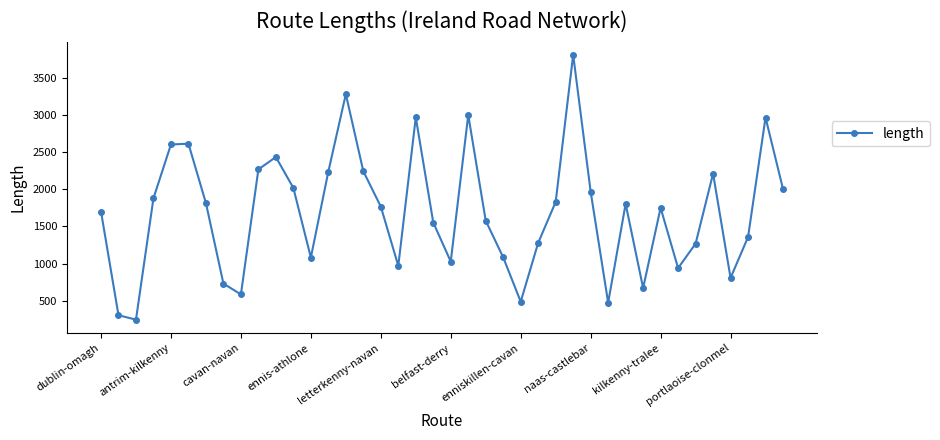

What is the average value?

1690.8